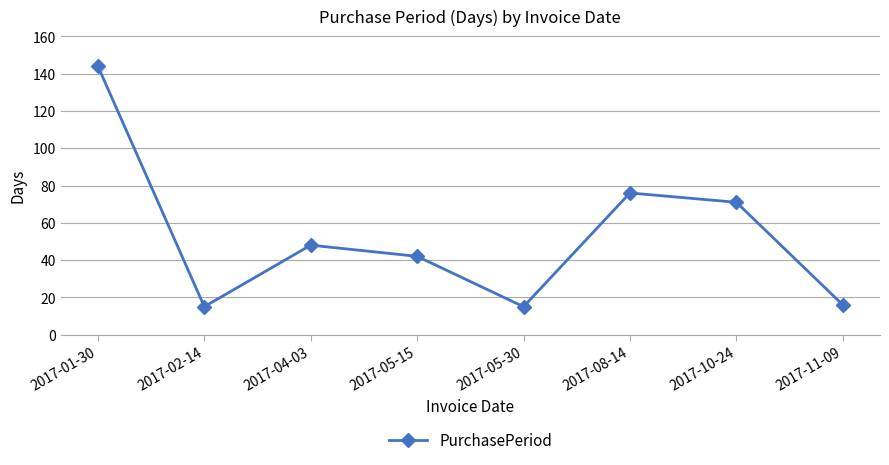

Between 2017-01-30 and 2017-04-03, which is larger?

2017-01-30